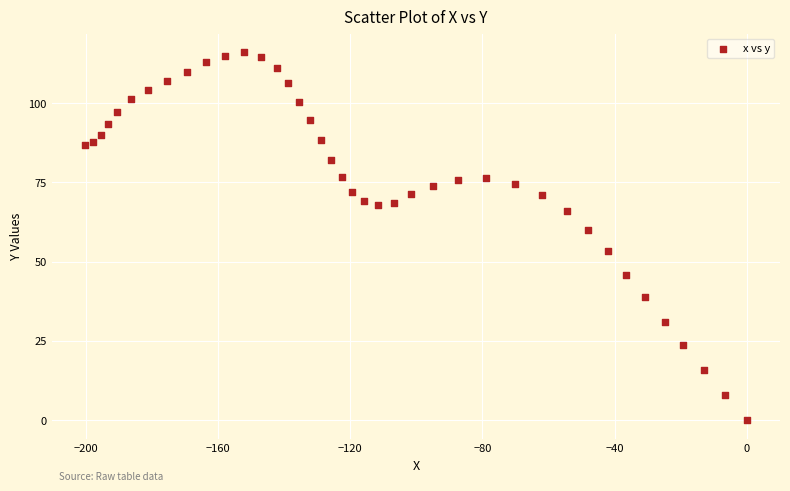

What is the range of X values (max minus min)?

200.3